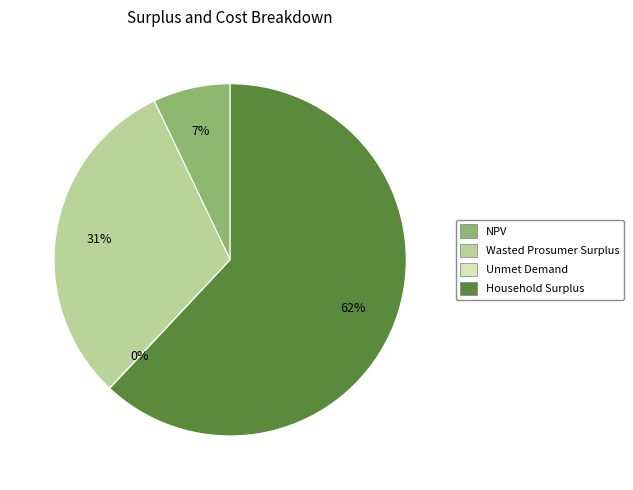

To the nearest percent, what is the difference between the largest and smallest slice percentages?

62%